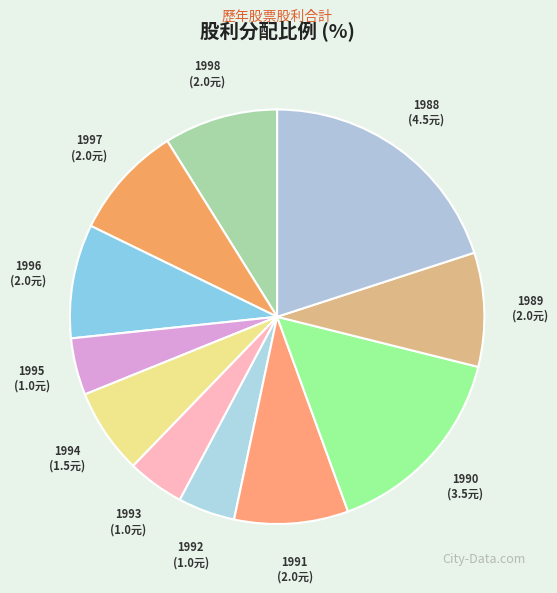

What is the largest slice in the pie chart?

1988